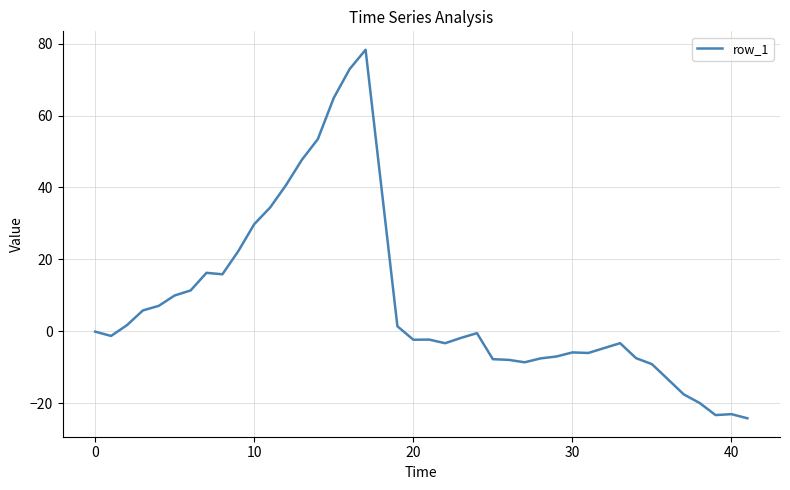

What is the smallest value displayed?

-24.2